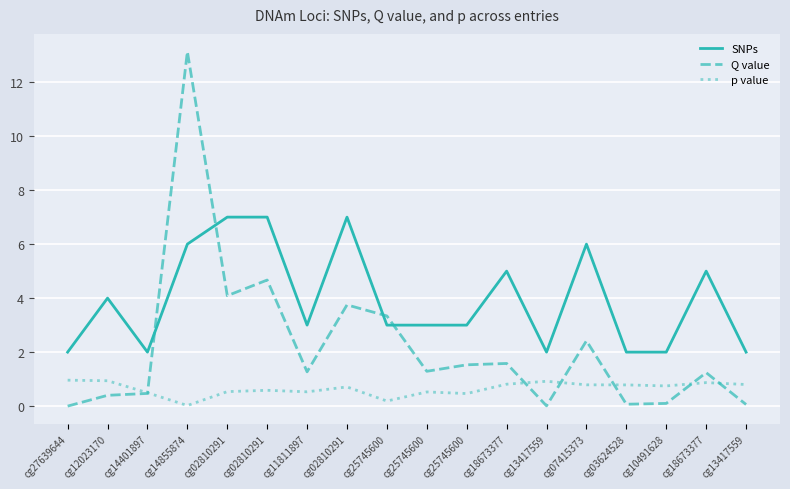

Reading left to right, transcribe all the data shown in this chart.

SNPs: 2.0	4.0	2.0	6.0	7.0	7.0	3.0	7.0	3.0	3.0	3.0	5.0	2.0	6.0	2.0	2.0	5.0	2.0
Q value: 0.0	0.4	0.5	13.1	4.1	4.7	1.3	3.8	3.3	1.3	1.5	1.6	0.0	2.4	0.1	0.1	1.2	0.1
p value: 1.0	0.9	0.5	0.0	0.5	0.6	0.5	0.7	0.2	0.5	0.5	0.8	0.9	0.8	0.8	0.7	0.9	0.8